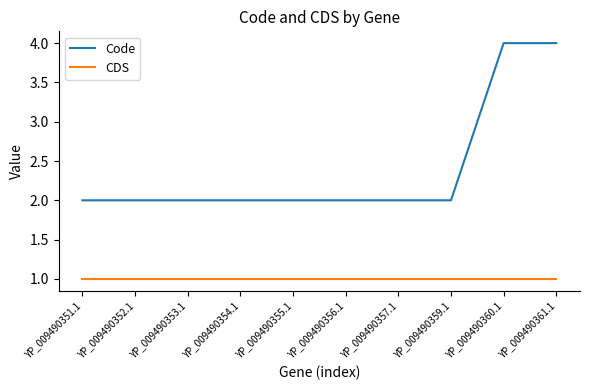

Rank the series by their maximum value, from lowest to highest.

CDS, Code